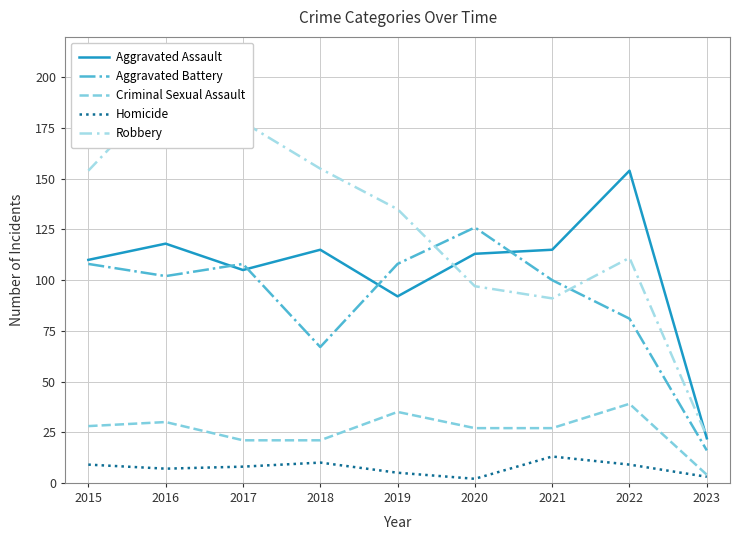

True or false: Robbery and Criminal Sexual Assault cross at least once.

False